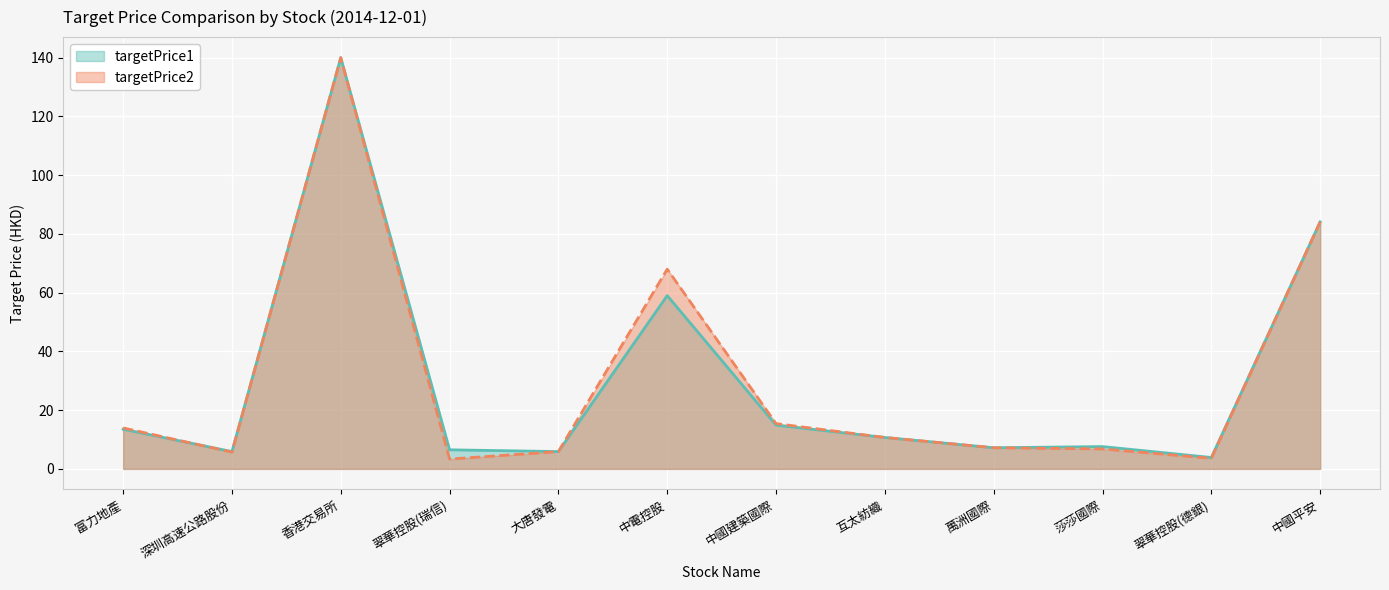

What is the total value across all series at 大唐發電?

11.8